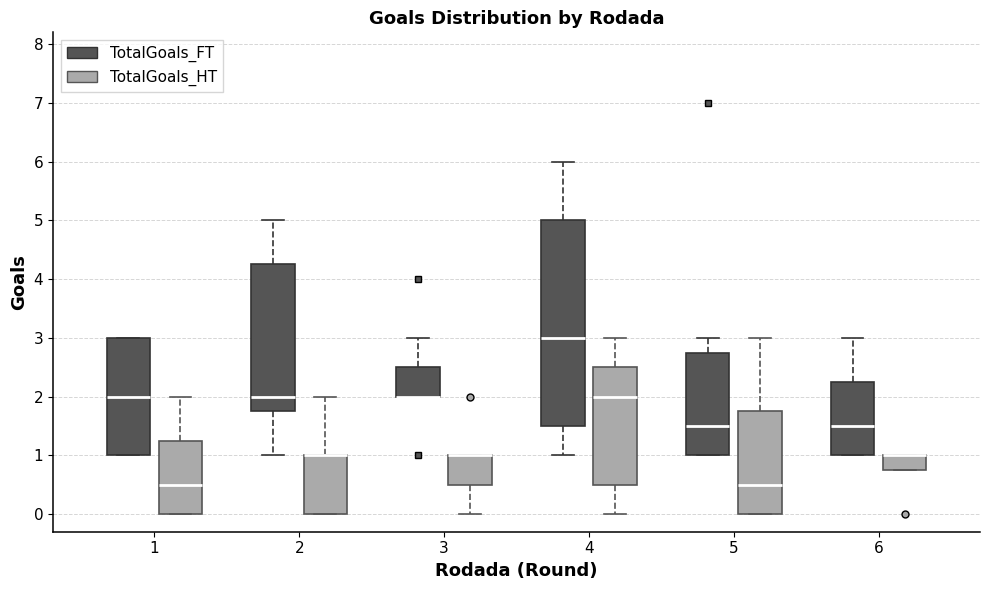

Reading left to right, transcribe this box plot: for each box, give where its median line is, the range the box spans, and where its two whiskers end, as read against the y-axis. The values are not printed on the chart, so give them approximately, as read against the axis.

1 (TotalGoals_FT): median 2.0, box 1.0 to 3.0, whiskers 1.0 to 3.0
1 (TotalGoals_HT): median 0.5, box 0.0 to 1.3, whiskers 0.0 to 2.0
2 (TotalGoals_FT): median 2.0, box 1.8 to 4.3, whiskers 1.0 to 5.0
2 (TotalGoals_HT): median 1.0 (drawn on the box's upper edge), box 0.0 to 1.0, whiskers 0.0 to 2.0
3 (TotalGoals_FT): median 2.0 (drawn on the box's lower edge), box 2.0 to 2.5, whiskers 2.0 to 3.0
3 (TotalGoals_HT): median 1.0 (drawn on the box's upper edge), box 0.5 to 1.0, whiskers 0.0 to 1.0
4 (TotalGoals_FT): median 3.0, box 1.5 to 5.0, whiskers 1.0 to 6.0
4 (TotalGoals_HT): median 2.0, box 0.5 to 2.5, whiskers 0.0 to 3.0
5 (TotalGoals_FT): median 1.5, box 1.0 to 2.8, whiskers 1.0 to 3.0
5 (TotalGoals_HT): median 0.5, box 0.0 to 1.8, whiskers 0.0 to 3.0
6 (TotalGoals_FT): median 1.5, box 1.0 to 2.3, whiskers 1.0 to 3.0
6 (TotalGoals_HT): median 1.0 (drawn on the box's upper edge), box 0.8 to 1.0, whiskers 0.8 to 1.0